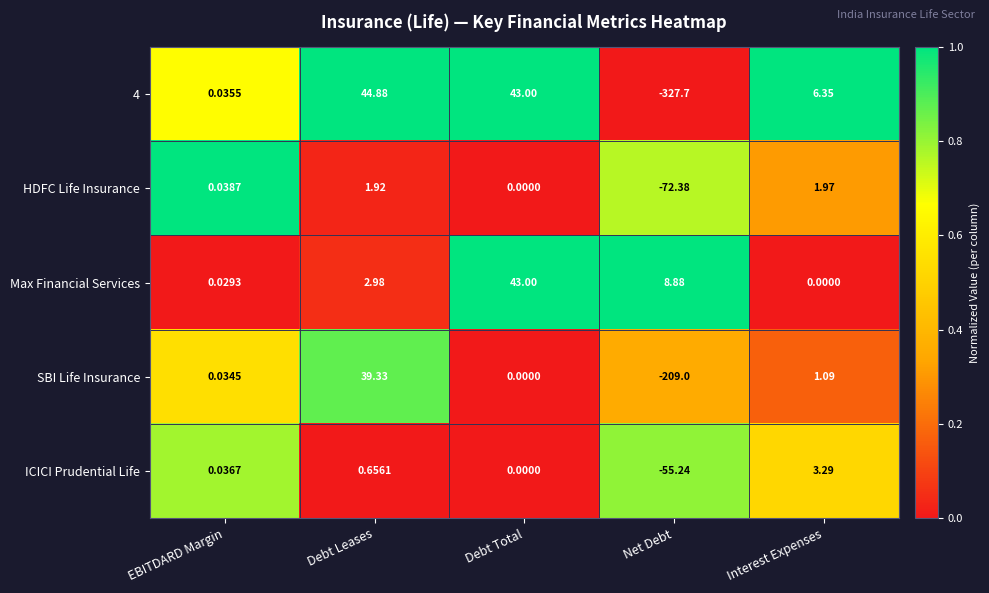

Which series changed the most between Debt Total and Interest Expenses?

Max Financial Services